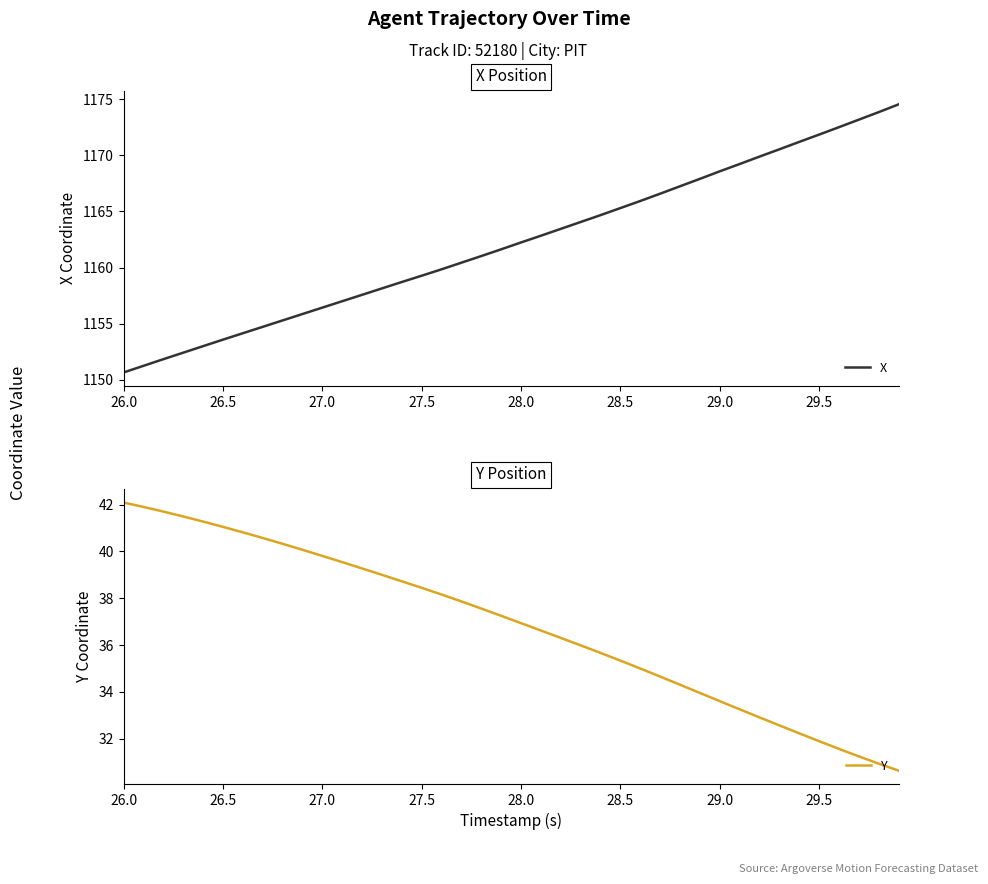

At which label does X reach its minimum?

26.0